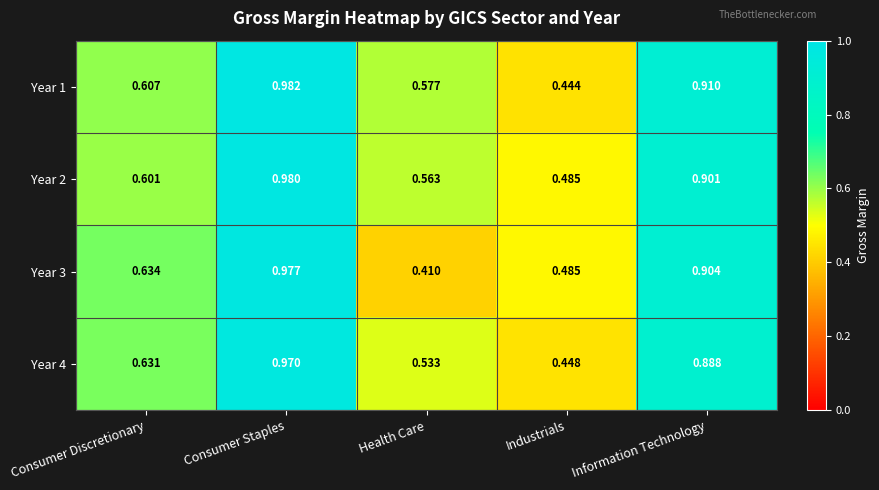

At which category is the sum across all series the highest?

Consumer Staples